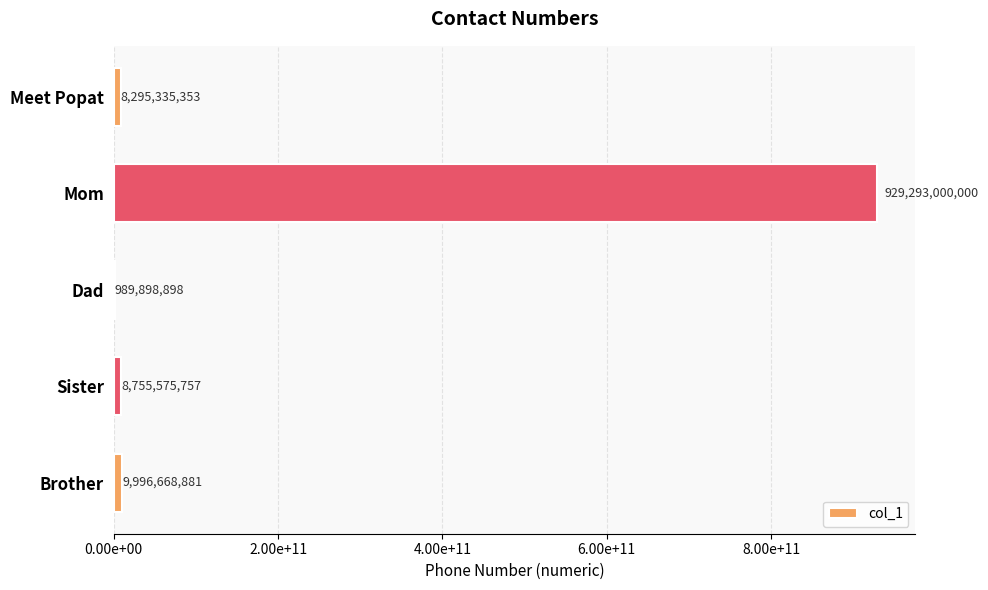

How many series are shown in this chart?

1